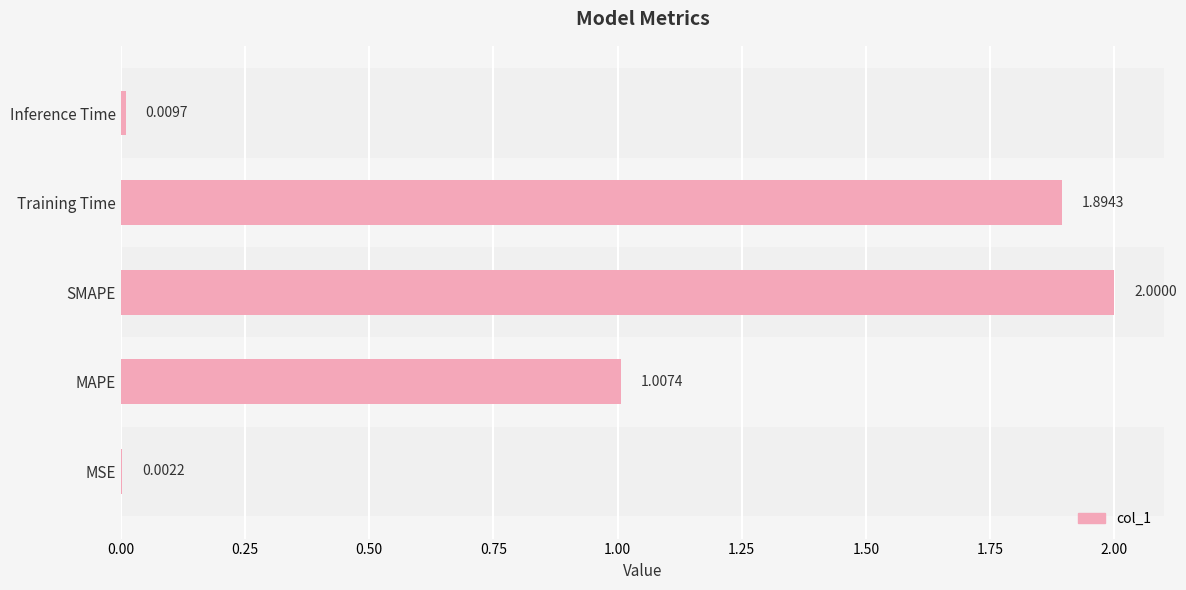

Which has a higher value, SMAPE or MSE?

SMAPE